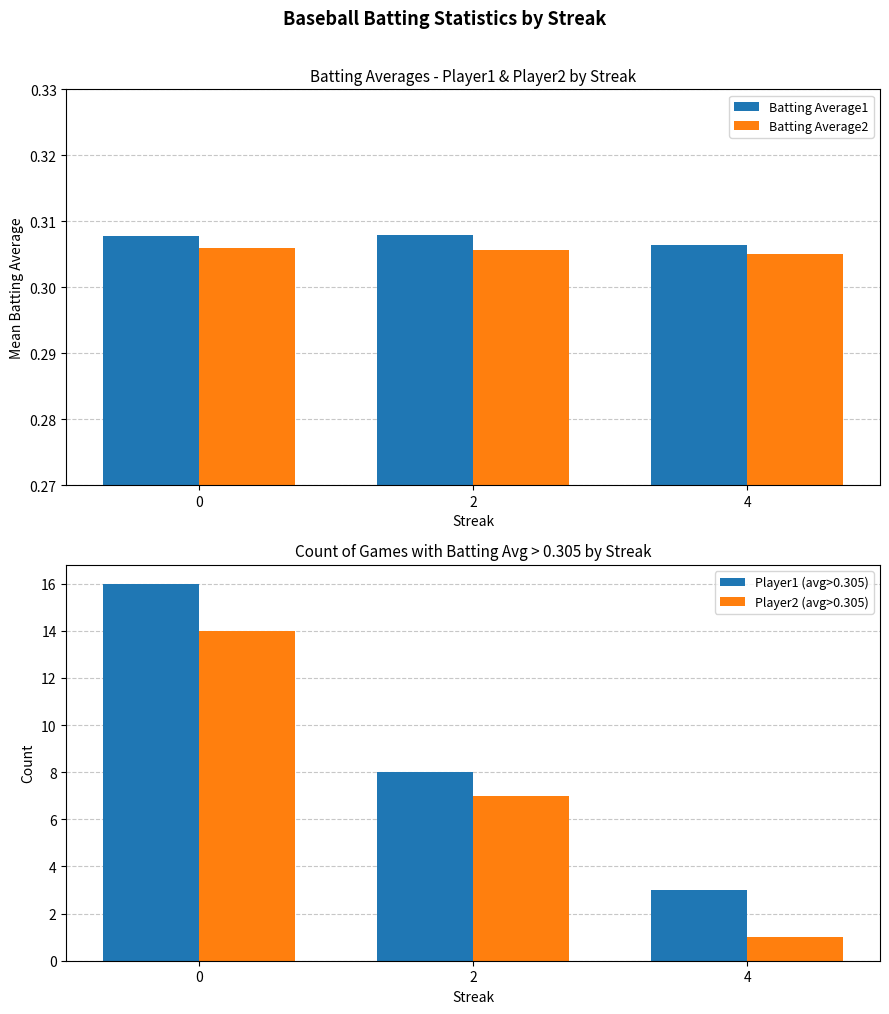

How many Player2 (avg>0.305) values are between 1 and 14?

3